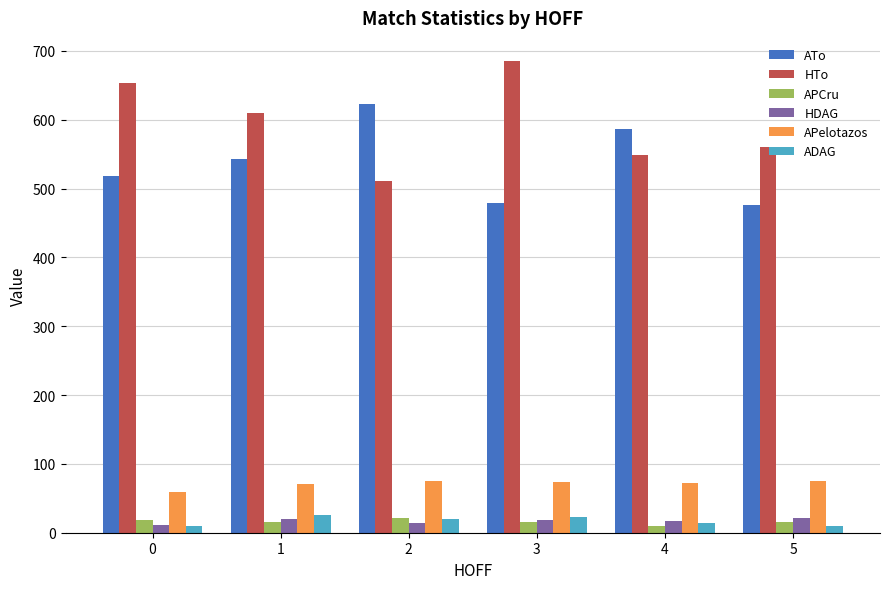

How many values in the ATo series are below 543?

3